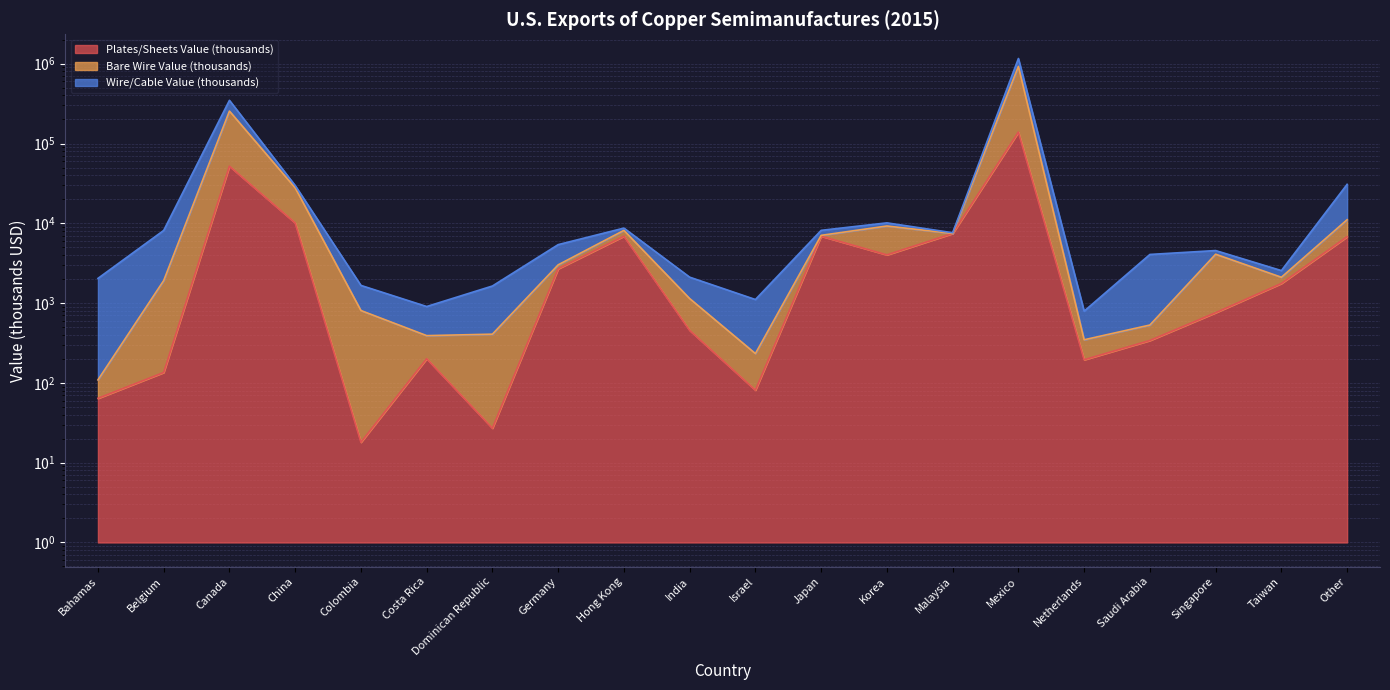

True or false: Bare Wire Value (thousands) and Plates/Sheets Value (thousands) intersect in this chart.

False